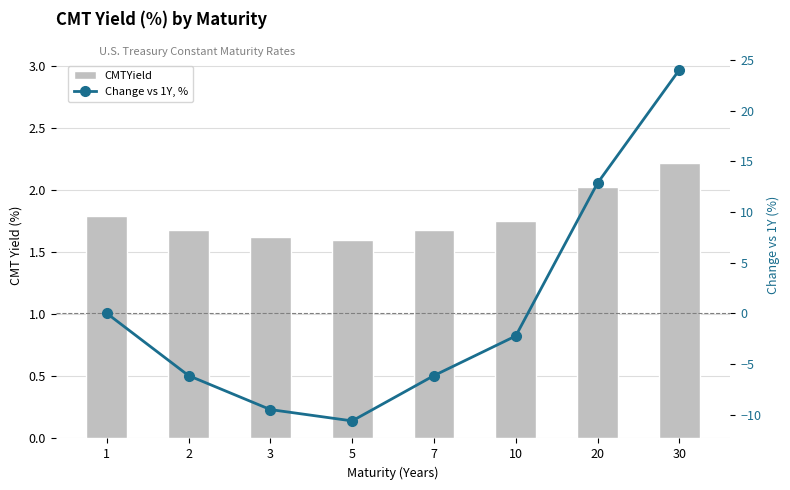

What are all the series names shown in the legend?

CMTYield, Change vs 1Y, %